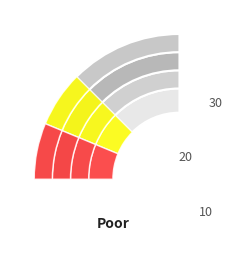

Is FI_spac=1.0 the majority of the pie?

No